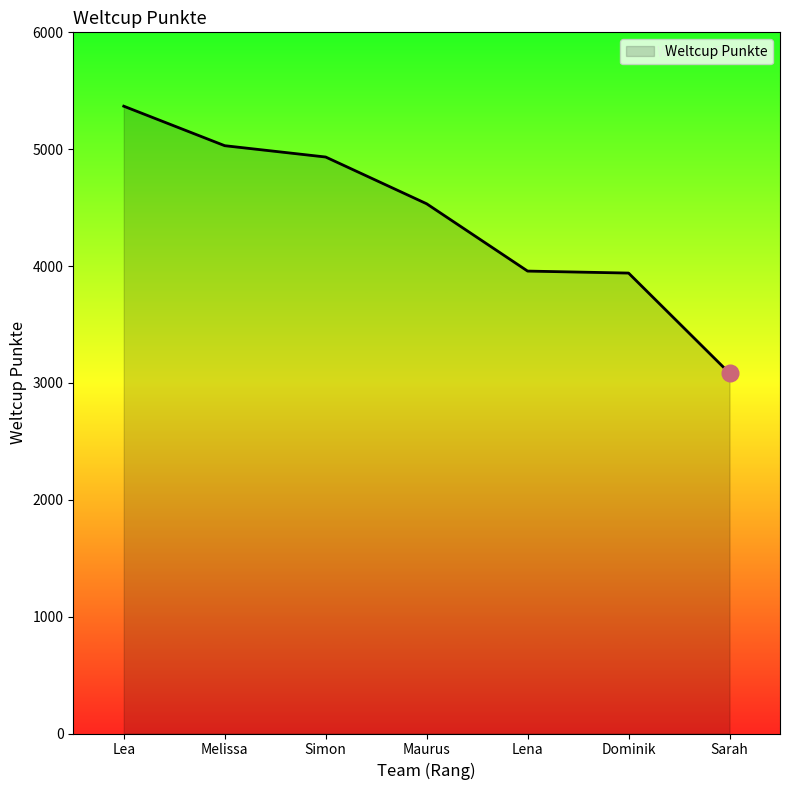

What value does the data have at Maurus, to the nearest 10?

4530